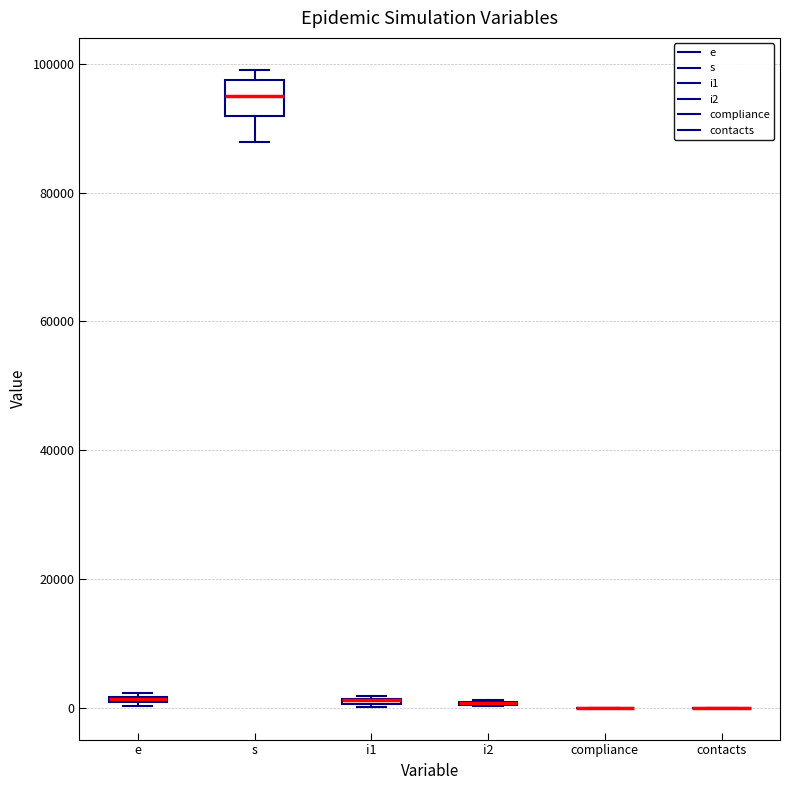

Which box is the tallest, from its lower edge to its upper edge?

s